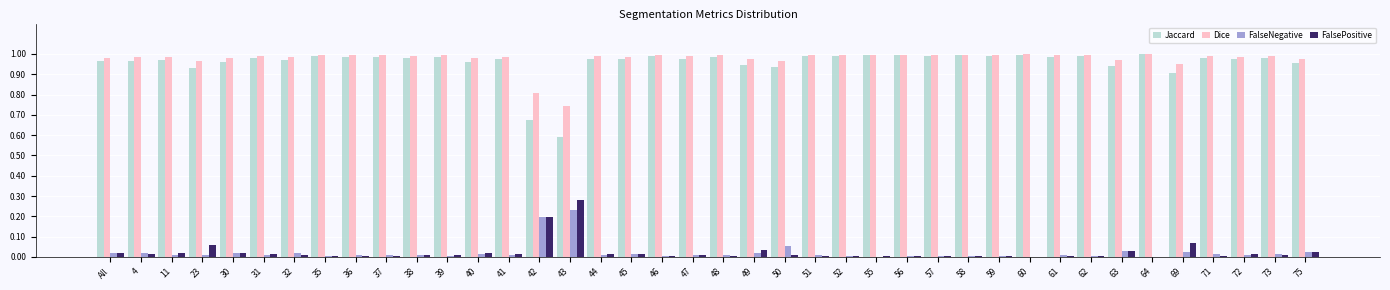

The Dice series shows 1.0 at 69. True or false?

True